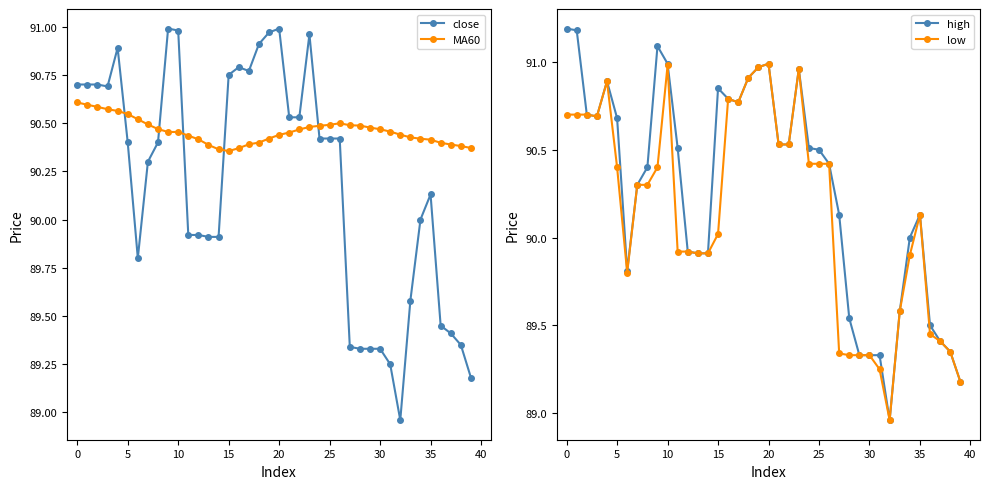

True or false: close has more than 0 points higher than both neighbors.

True